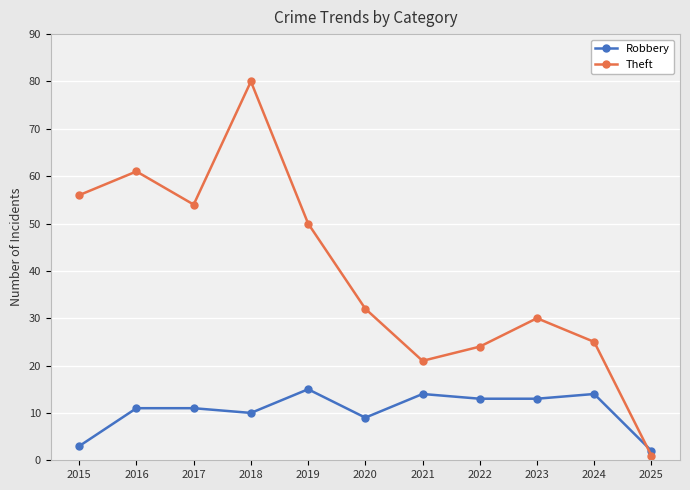

Between which two adjacent categories do Robbery and Theft first intersect?

2024 and 2025